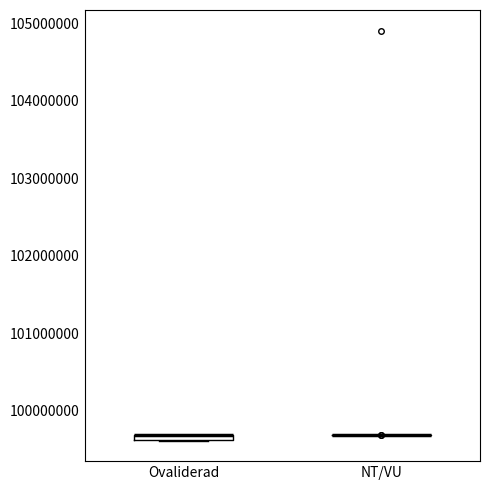

Where is the lower edge of the box for Ovaliderad on the y-axis? The values are not printed on the chart, so give them approximately, as read against the axis.

99600000